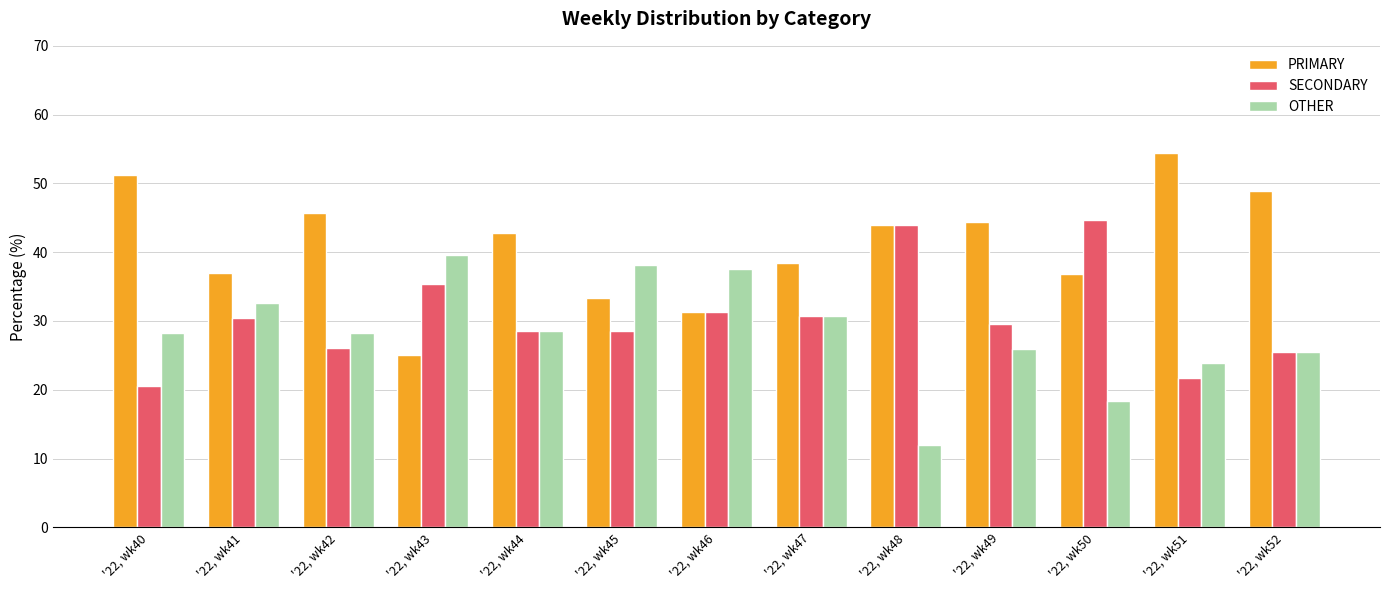

Is it true that PRIMARY equals 70.7 at '22, wk40?

False